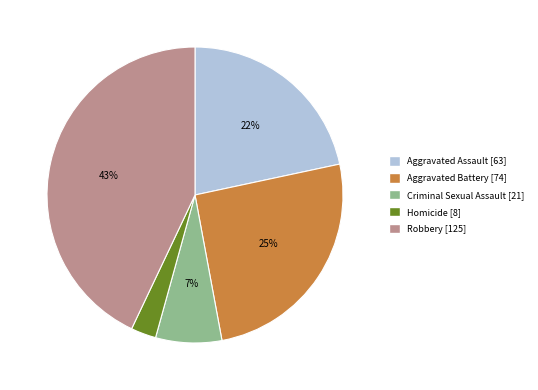

Combined, do Robbery and Aggravated Assault account for over 50%?

Yes